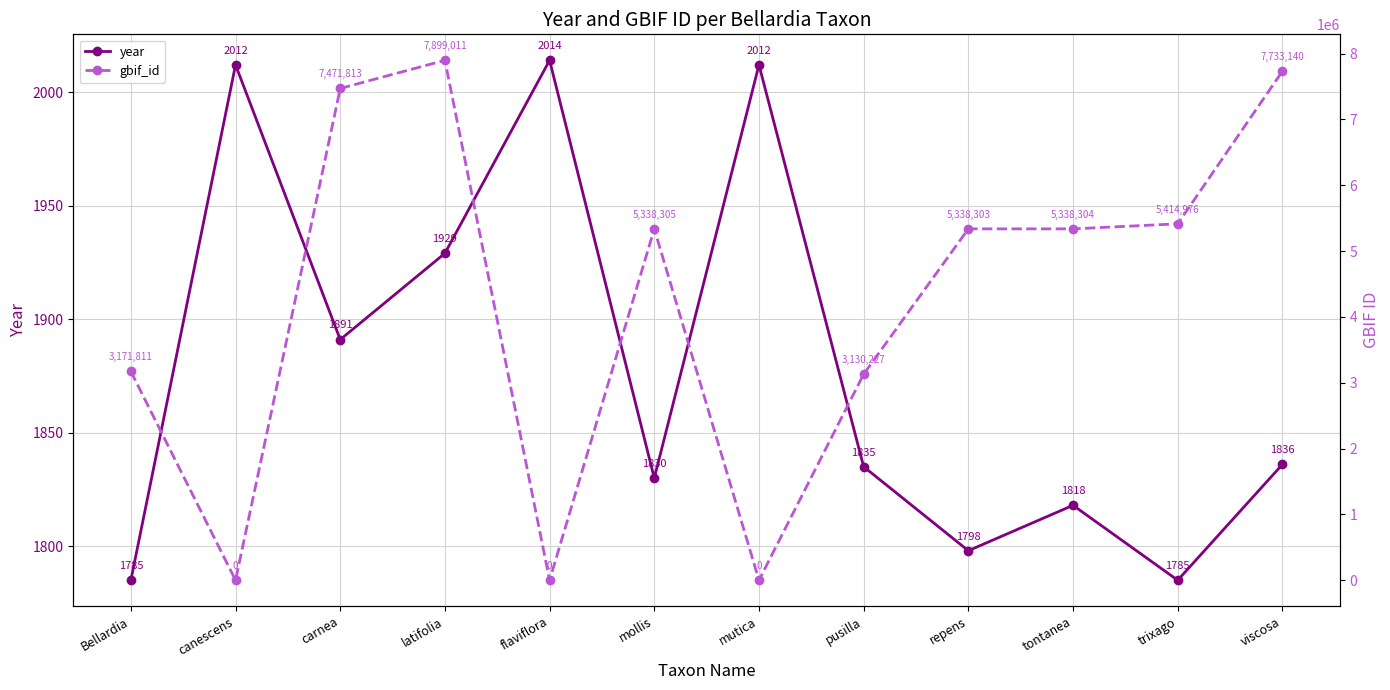

What is the difference between the second highest and second lowest values in the gbif_id series?

7733140